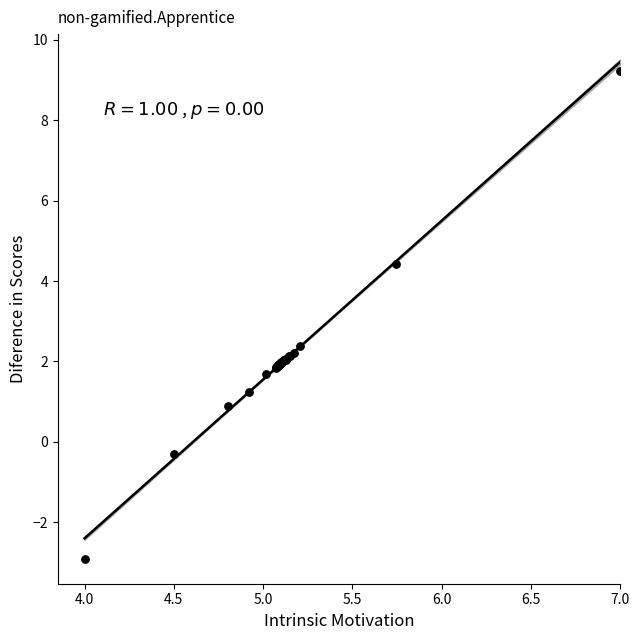

What Y value in the scatter plot is closest to 3?

2.4